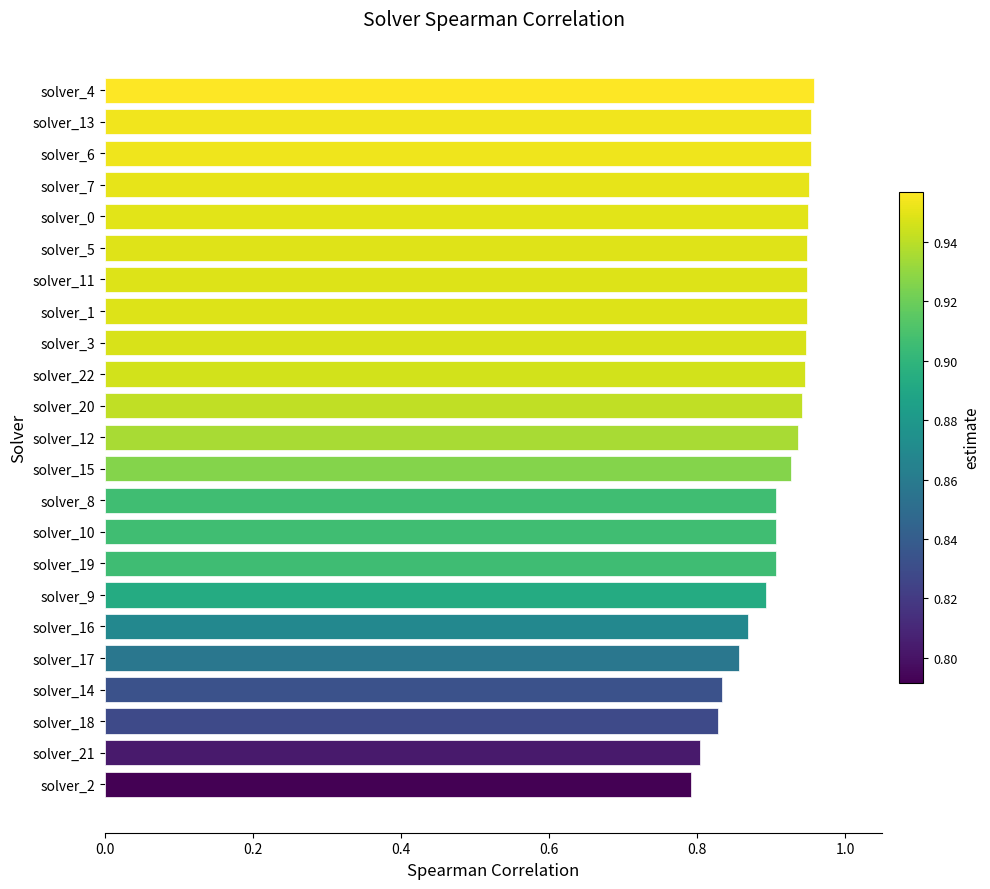

How many bars are there in total?

23